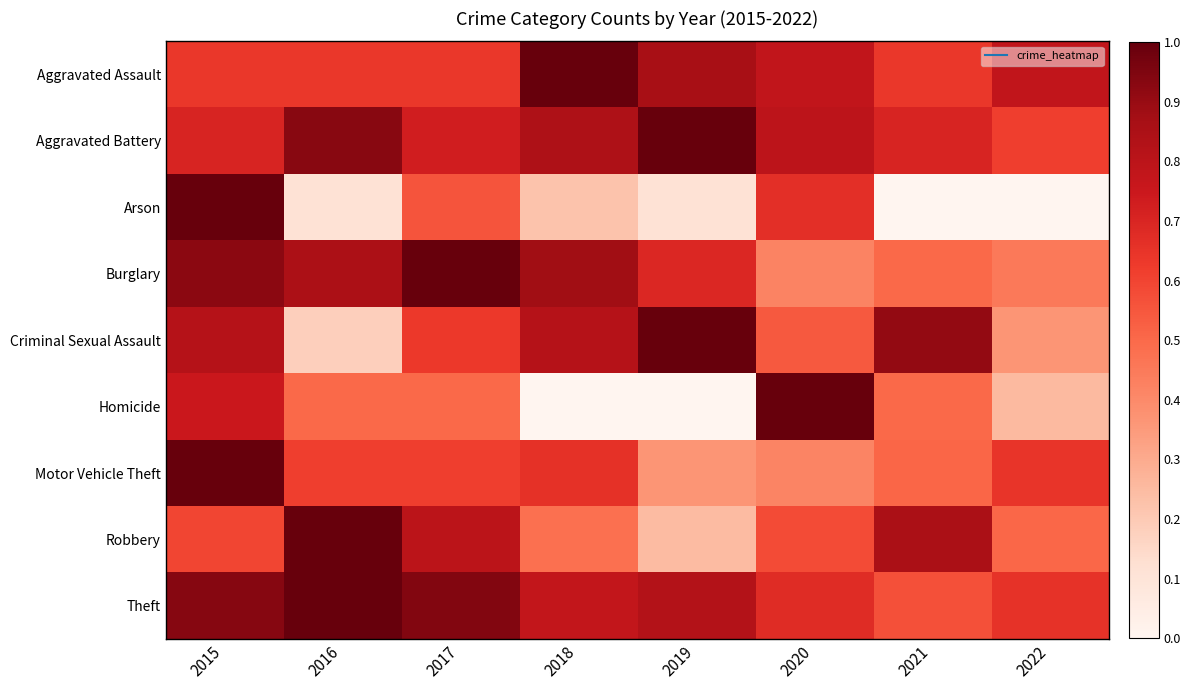

Reading left to right, extract all data points from this chart.

Aggravated Assault: 2015=0.6	2016=0.6	2017=0.6	2018=1.0	2019=0.9	2020=0.8	2021=0.6	2022=0.8
Aggravated Battery: 2015=0.7	2016=0.9	2017=0.7	2018=0.8	2019=1.0	2020=0.8	2021=0.7	2022=0.6
Arson: 2015=1.0	2016=0.1	2017=0.6	2018=0.2	2019=0.1	2020=0.7	2021=0.0	2022=0.0
Burglary: 2015=0.9	2016=0.8	2017=1.0	2018=0.9	2019=0.7	2020=0.4	2021=0.5	2022=0.5
Criminal Sexual Assault: 2015=0.8	2016=0.2	2017=0.6	2018=0.8	2019=1.0	2020=0.5	2021=0.9	2022=0.4
Homicide: 2015=0.8	2016=0.5	2017=0.5	2018=0.0	2019=0.0	2020=1.0	2021=0.5	2022=0.2
Motor Vehicle Theft: 2015=1.0	2016=0.6	2017=0.6	2018=0.7	2019=0.4	2020=0.4	2021=0.5	2022=0.6
Robbery: 2015=0.6	2016=1.0	2017=0.8	2018=0.5	2019=0.2	2020=0.6	2021=0.9	2022=0.5
Theft: 2015=0.9	2016=1.0	2017=0.9	2018=0.8	2019=0.8	2020=0.7	2021=0.6	2022=0.7